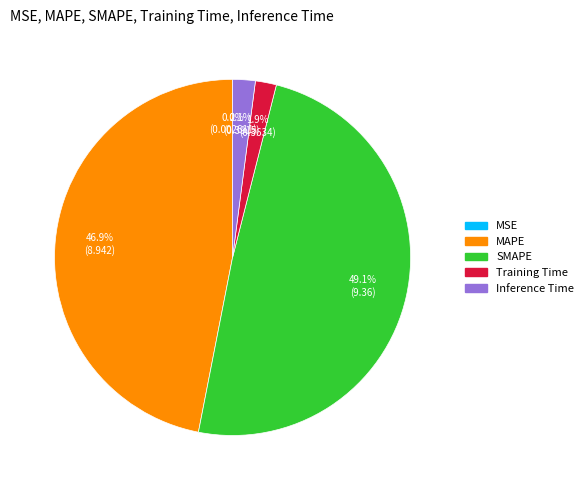

Which has a higher value, Inference Time or SMAPE?

SMAPE